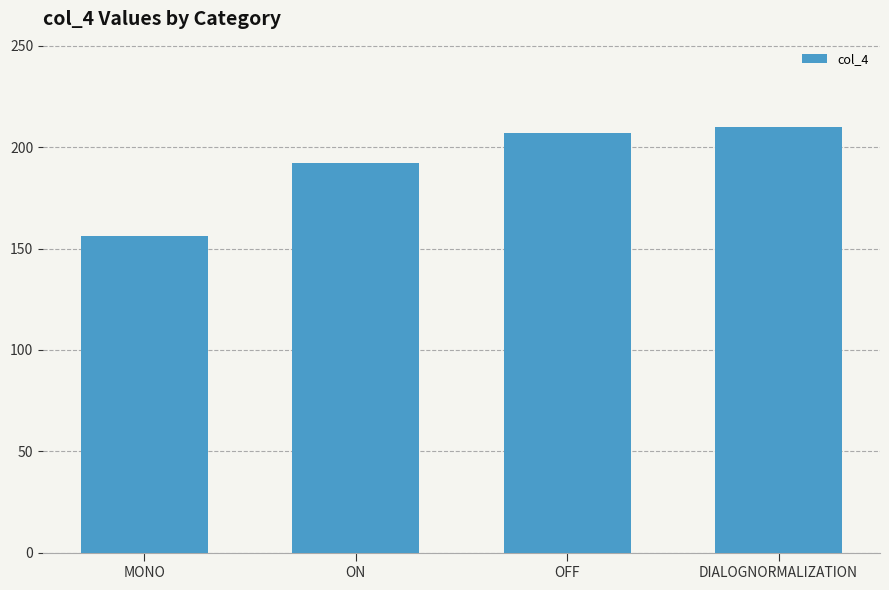

True or false: the data shows 60 at OFF.

False